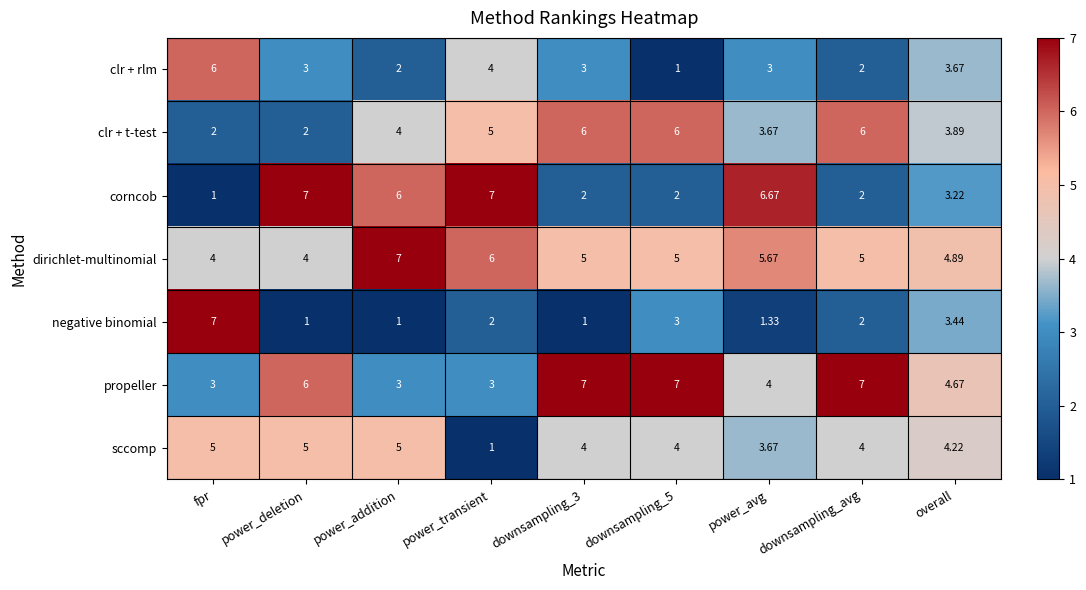

Which series changed the most between fpr and overall?

negative binomial